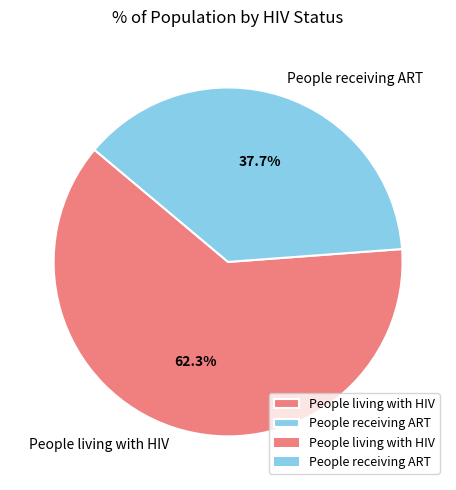

To the nearest percent, what percentage of the pie is People receiving ART?

38%